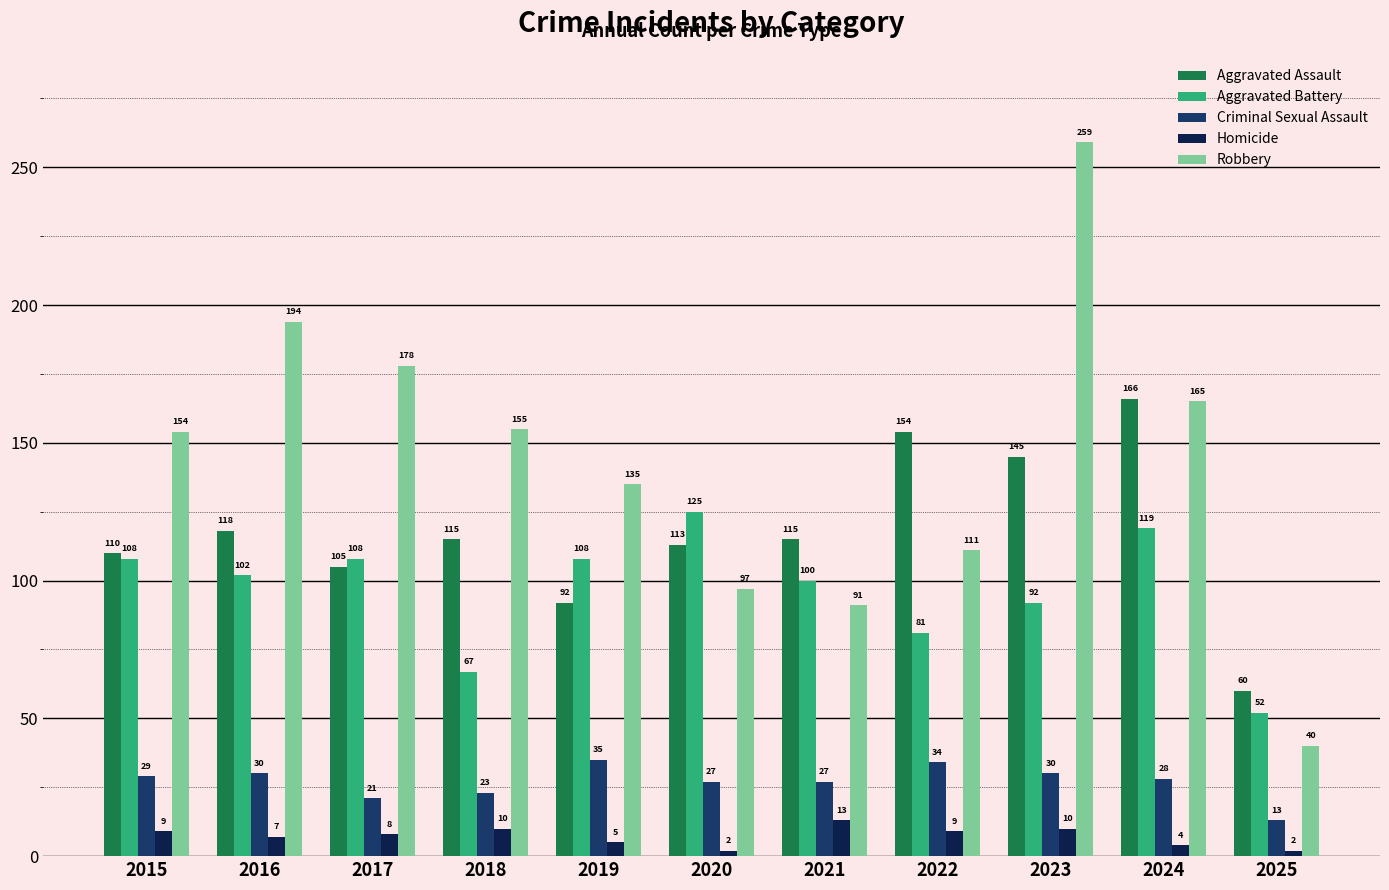

How many data points does each series have?

11